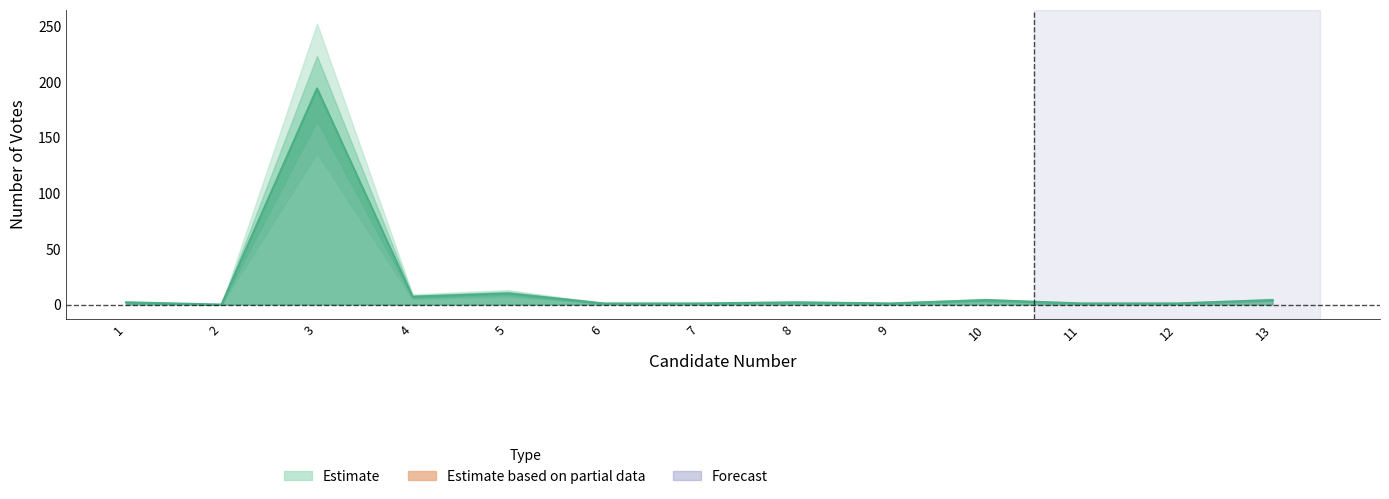

Where is the first local minimum?

2